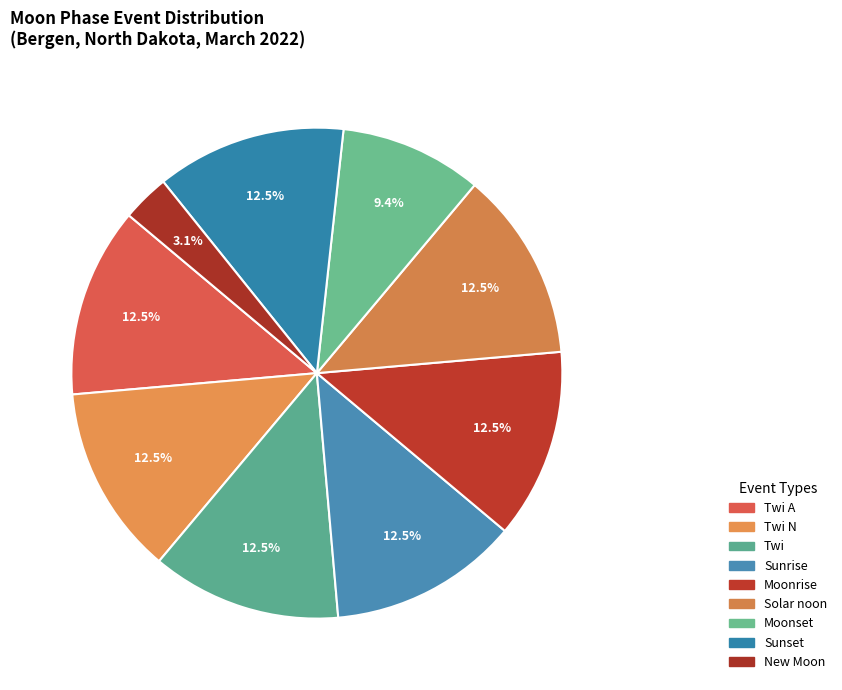

Is there any slice that represents more than half of the pie?

No